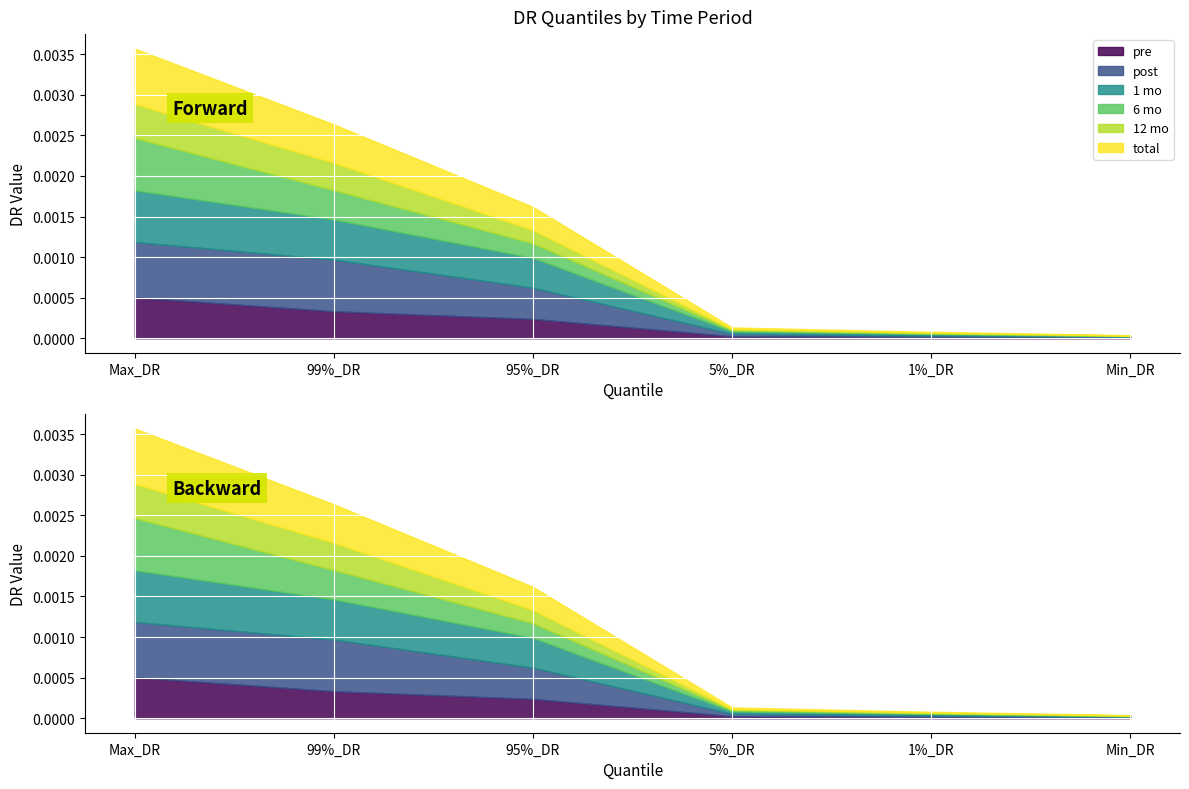

What is the label of the 4th point from the left?

5%_DR